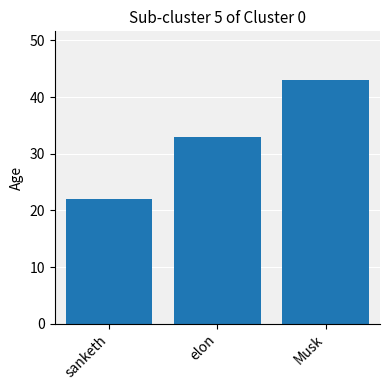

Reading left to right, transcribe all the data shown in this chart.

sanketh=22	elon=33	Musk=43